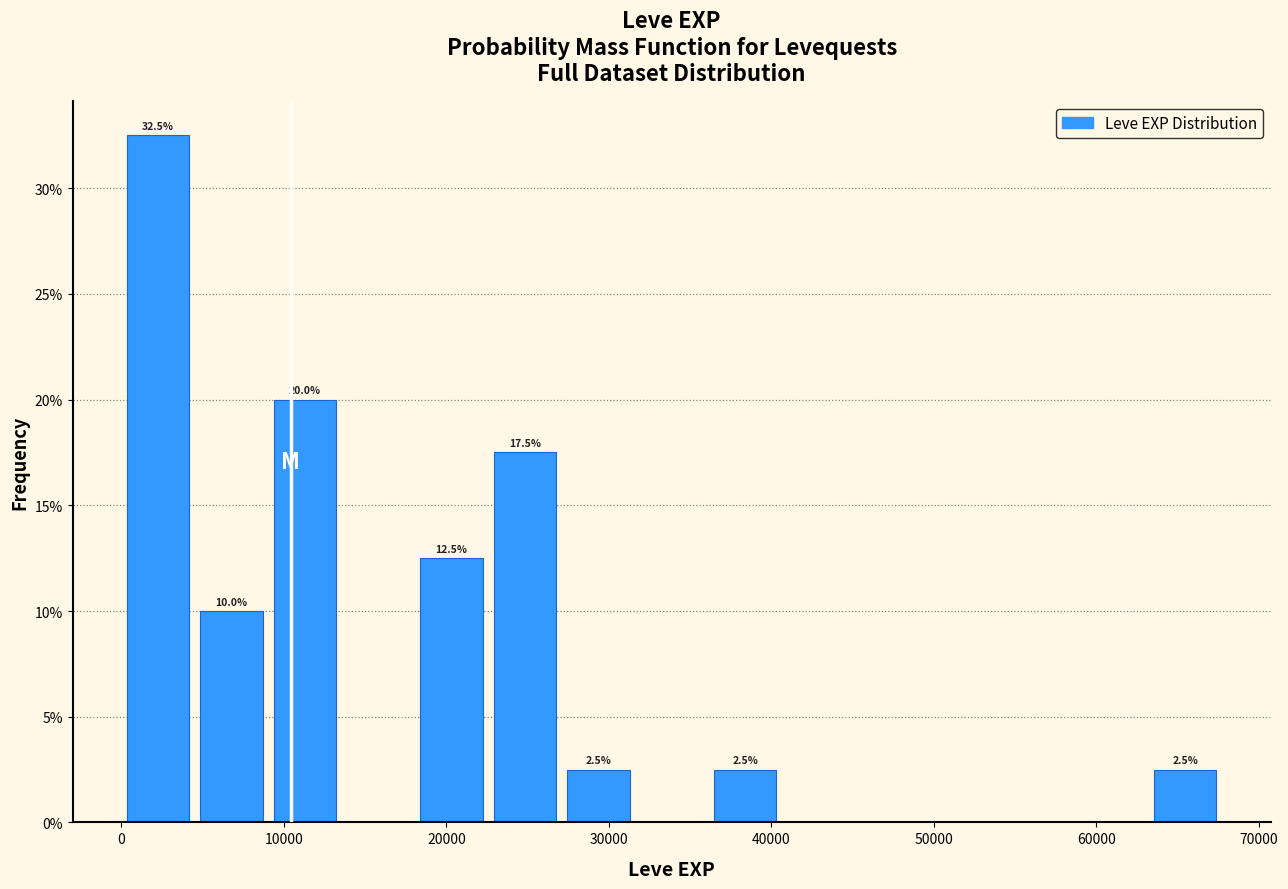

Over which range of the x-axis is the bar tallest?

0 to 5000